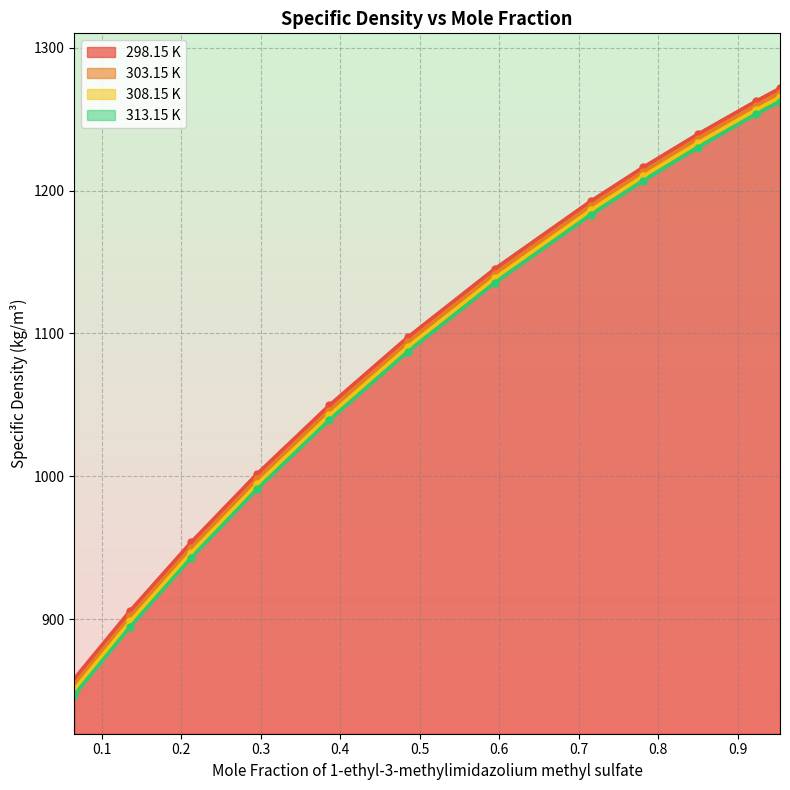

Rank the series at 0.0 from lowest to highest value.

313.15 K, 308.15 K, 303.15 K, 298.15 K